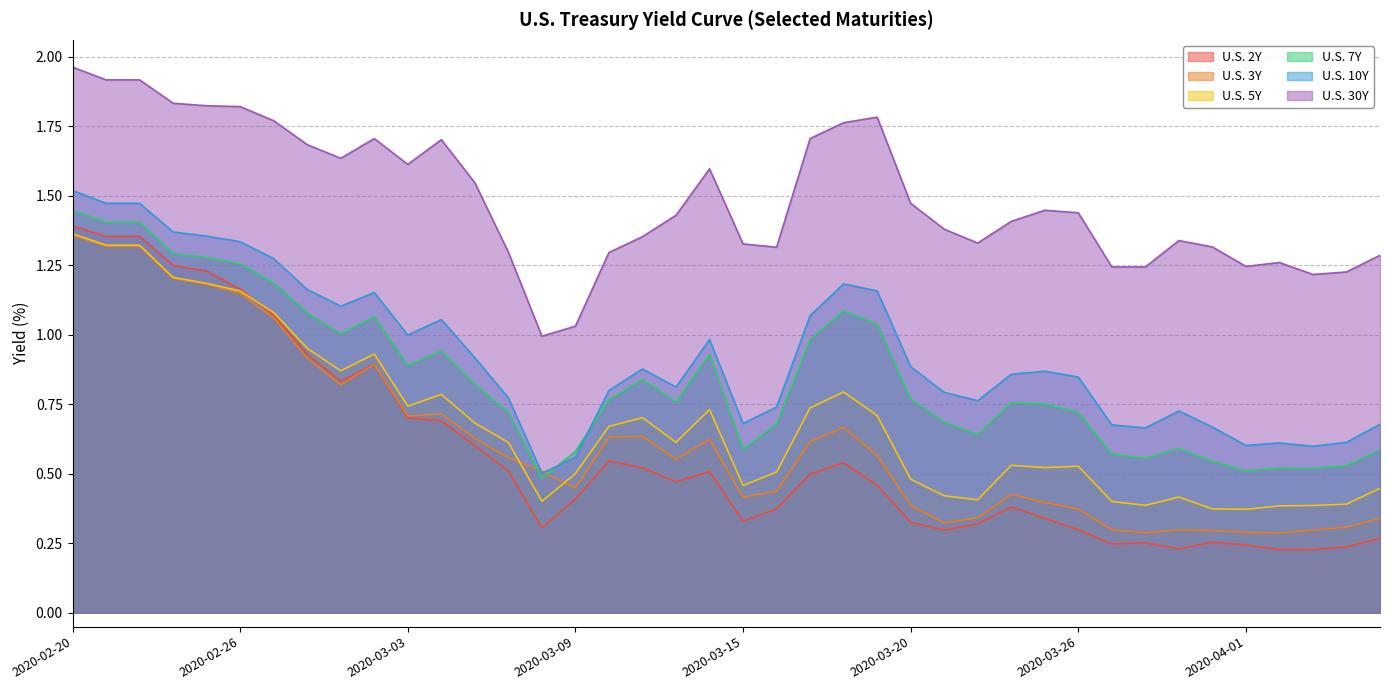

What is the average value of the U.S. 3Y series?

0.6